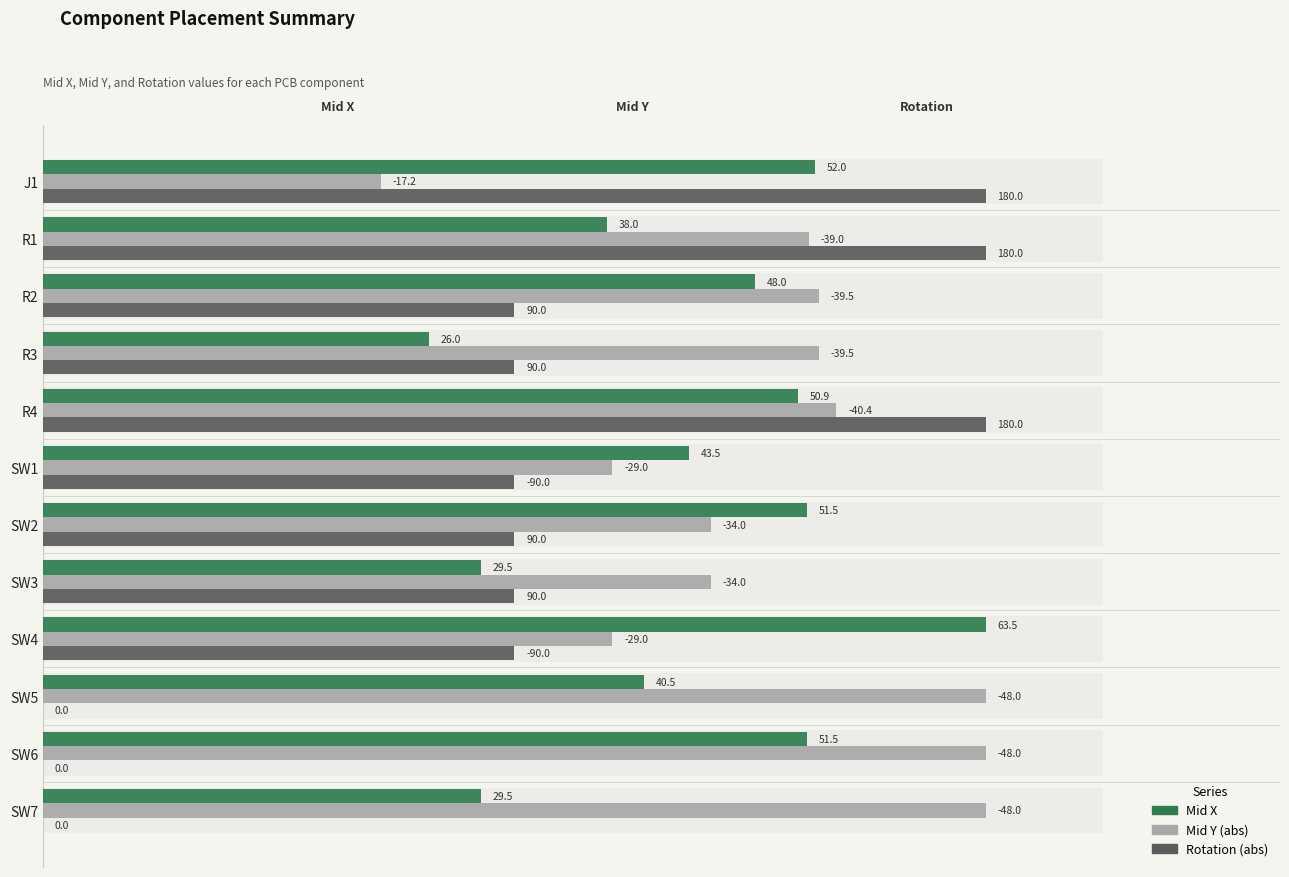

How many groups of bars are there?

12